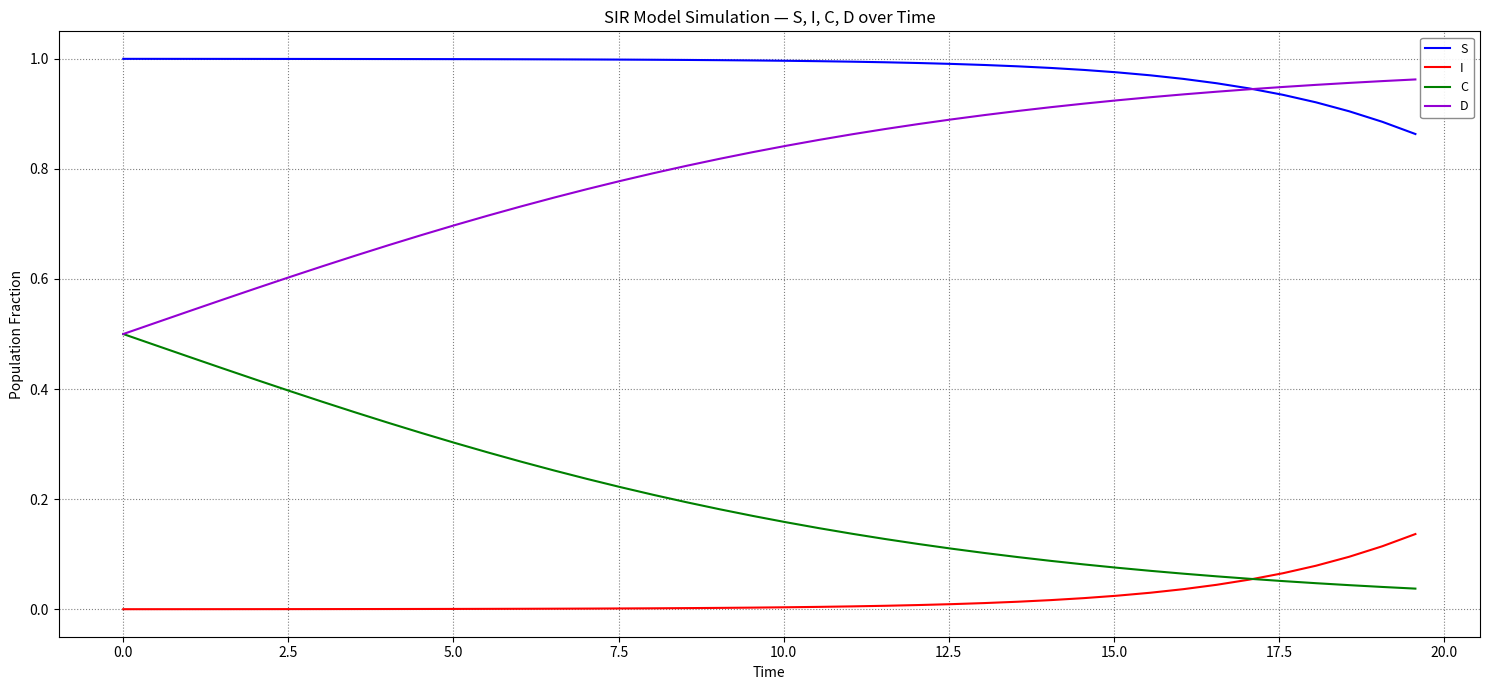

Which series has the largest total across all categories?

S